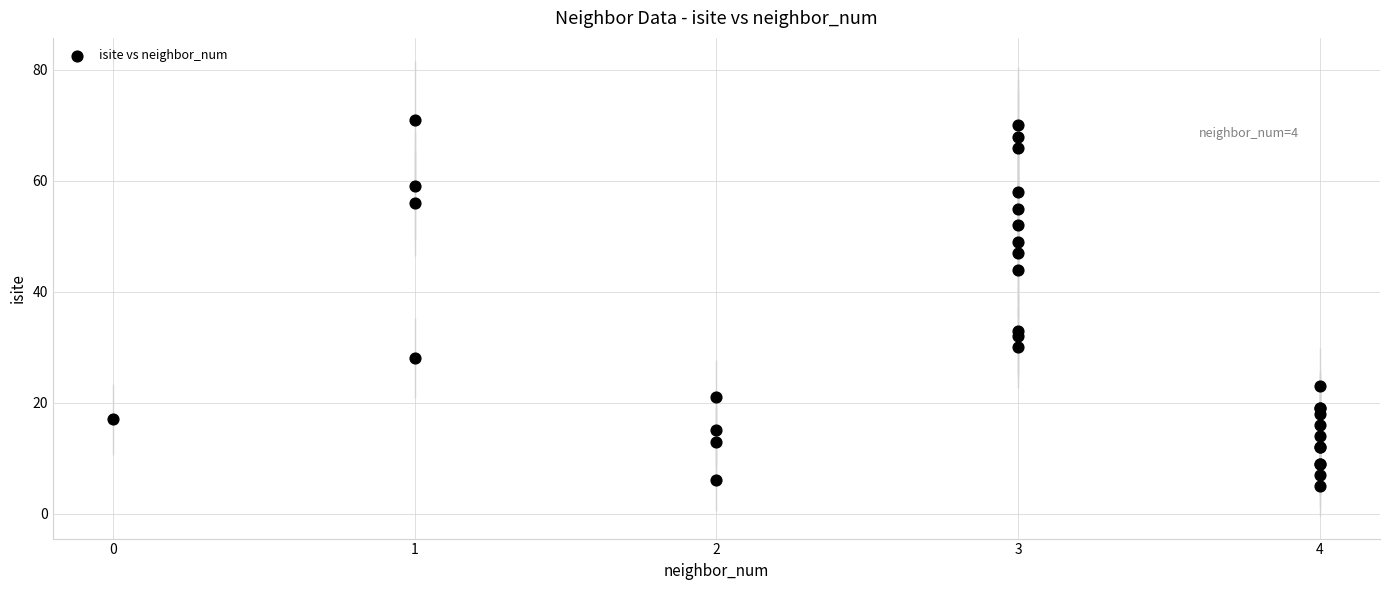

What Y value in the scatter plot is closest to 38?

33